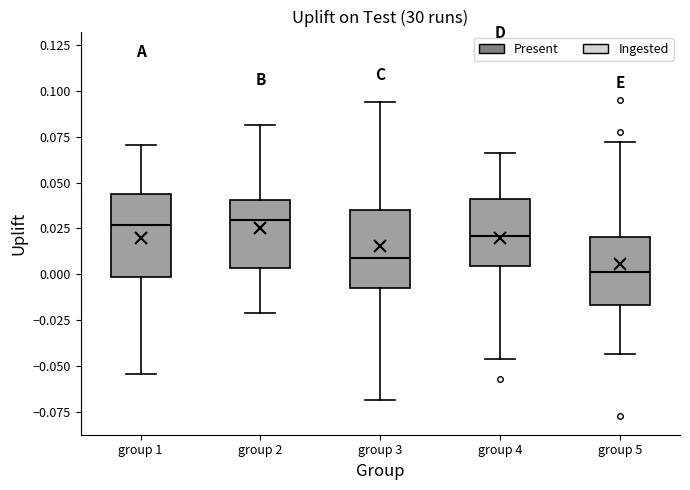

Where does the upper whisker of the box for group 2 end on the y-axis? The values are not printed on the chart, so give them approximately, as read against the axis.

0.080